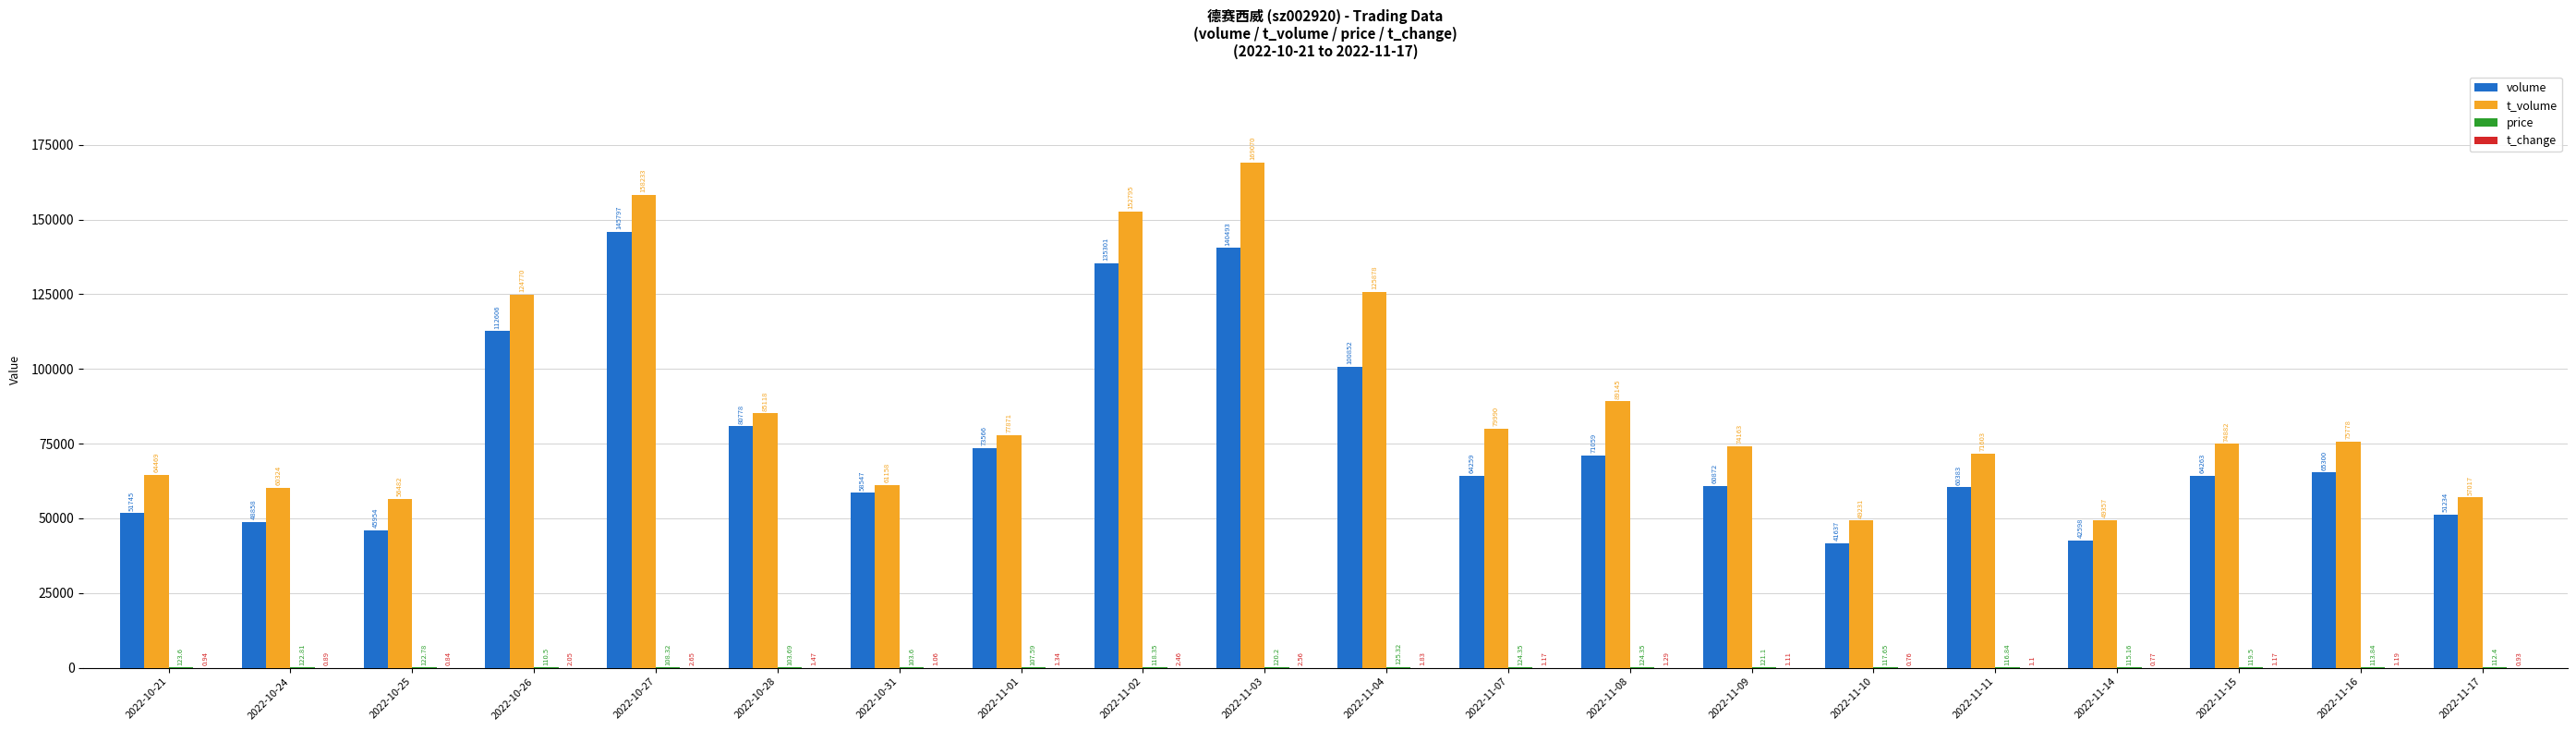

What is the sum of all volume values?

1516102.0